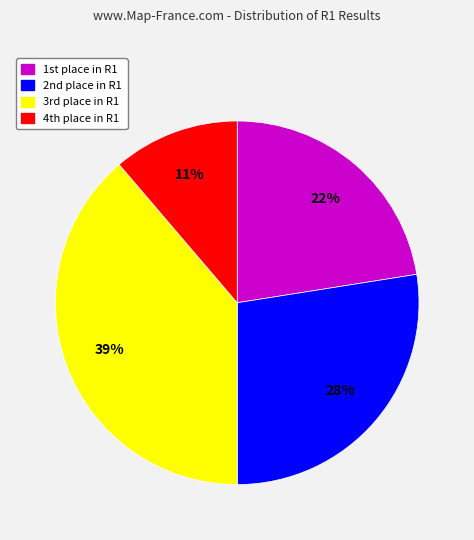

Which slice is the smallest?

4th